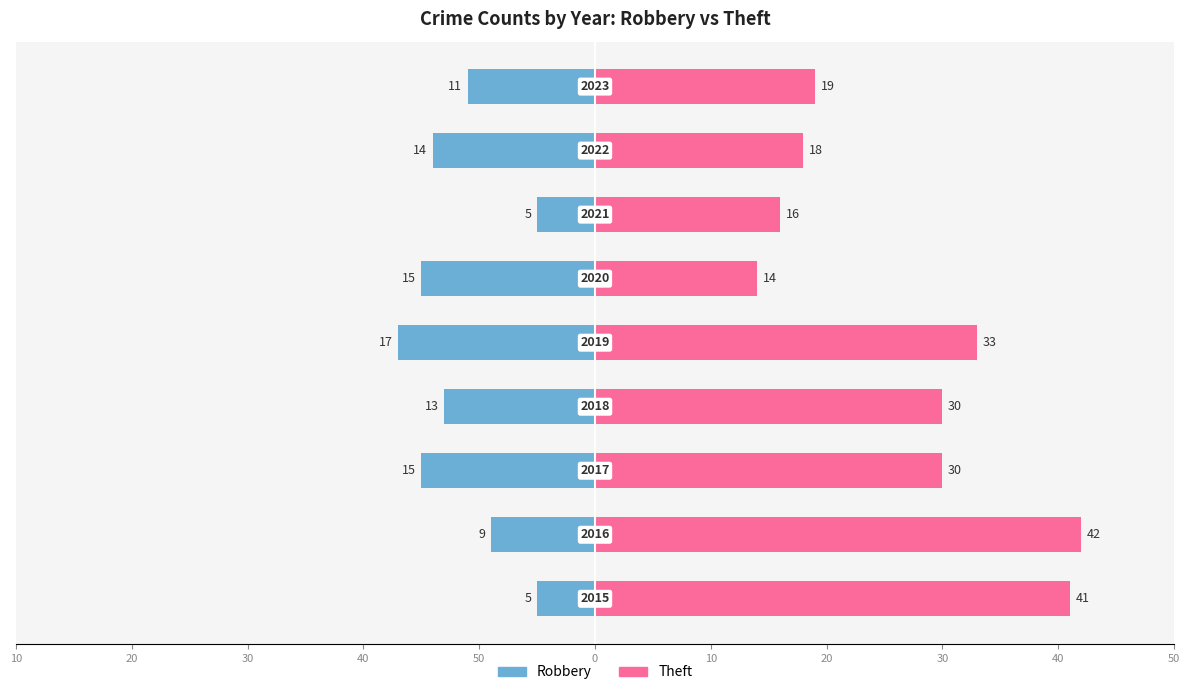

What is the sum of the Theft values at 50 and 30?

60